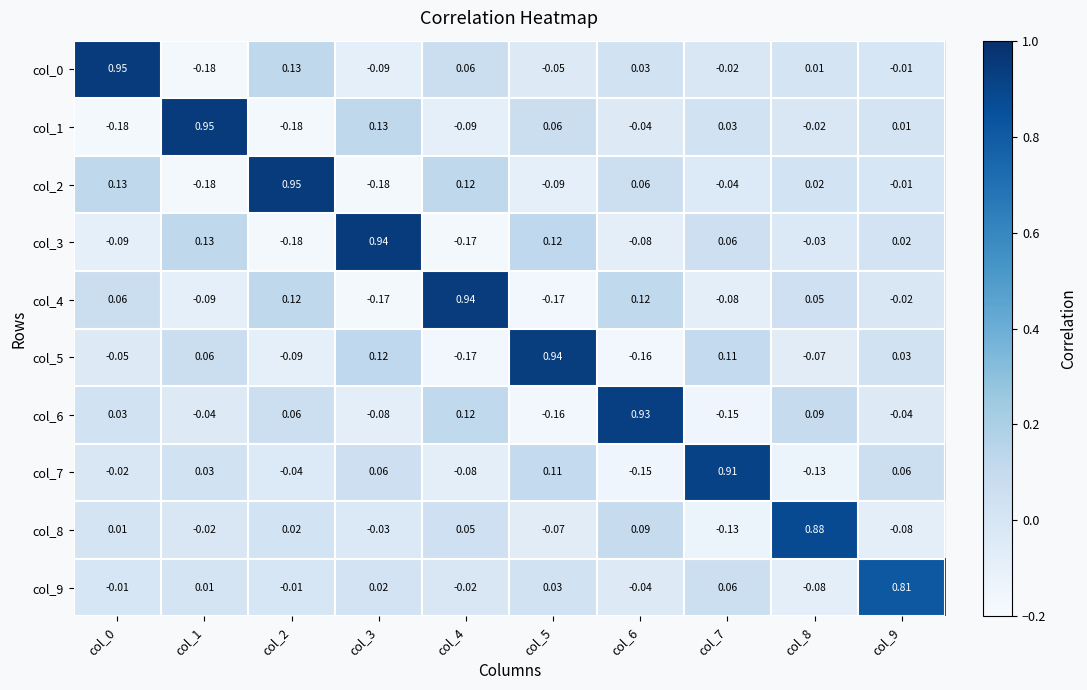

How many positive values does the col_5 series have?

5